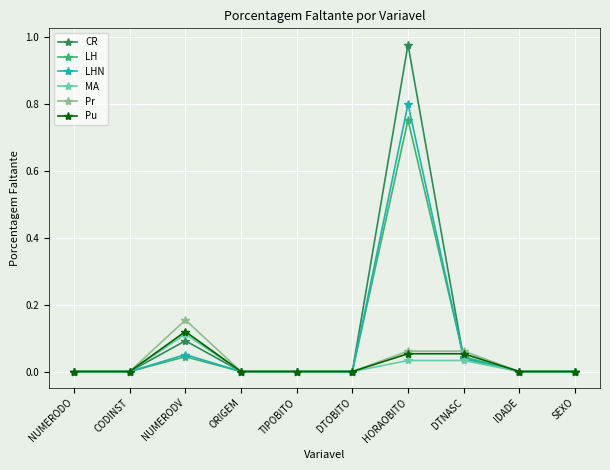

What are all the series names shown in the legend?

CR, LH, LHN, MA, Pr, Pu